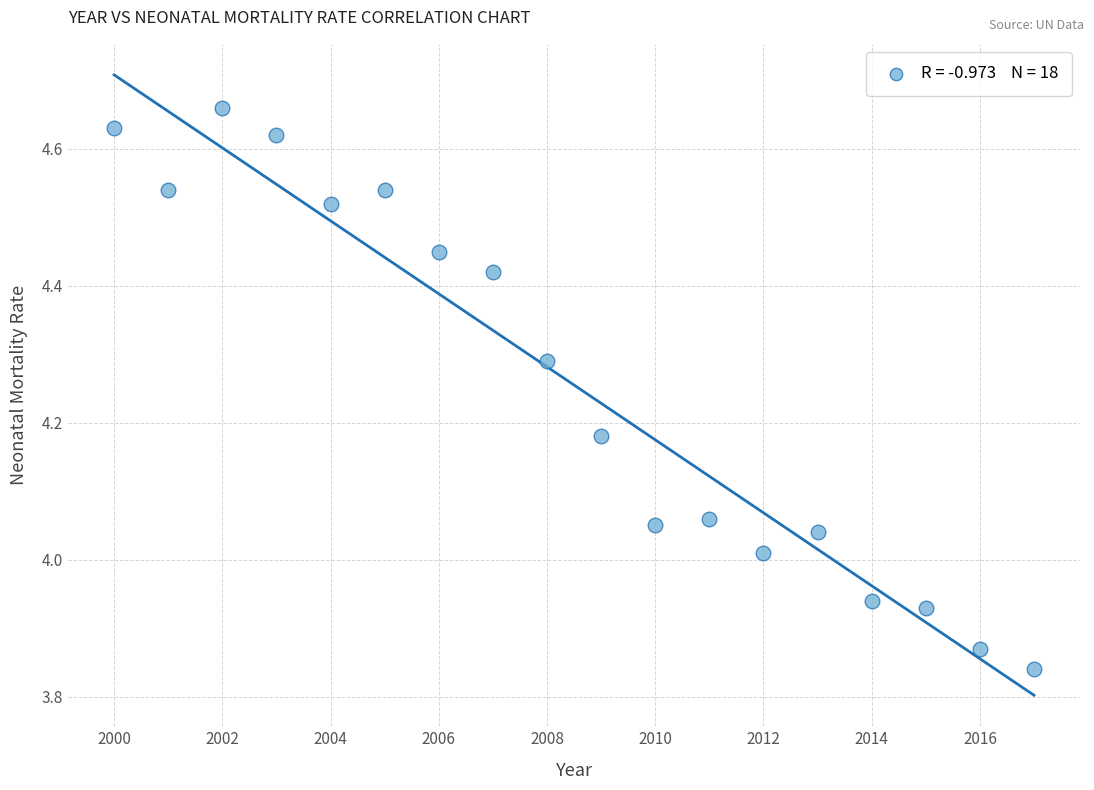

What is the range of X values (max minus min)?

17.0